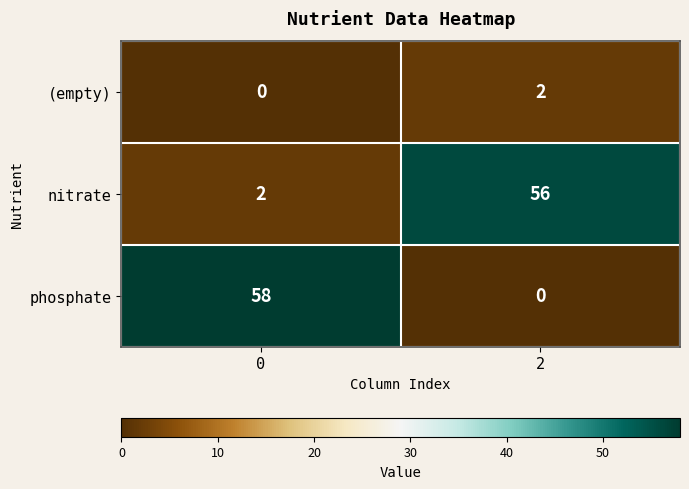

Reading right to left, transcribe all the data shown in this chart.

(empty): 2=2	0=0
nitrate: 2=56	0=2
phosphate: 2=0	0=58